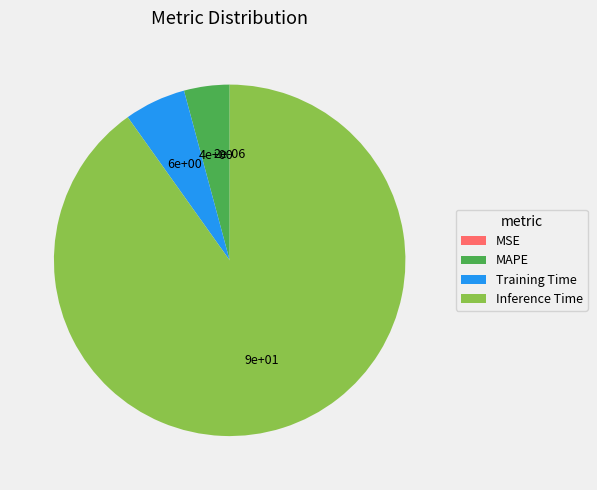

Is the sum of Training Time and MAPE greater than half?

No